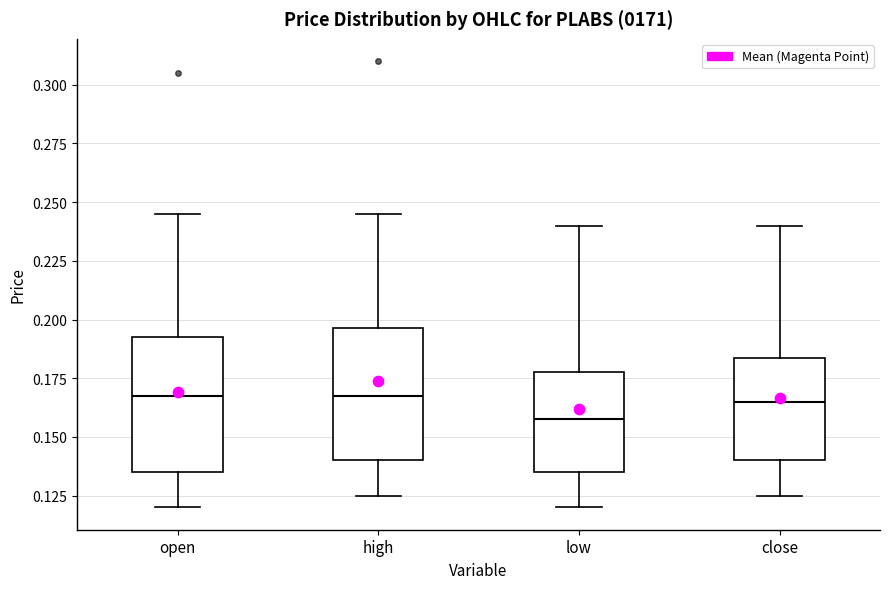

Reading left to right, transcribe this box plot: for each box, give where its median line is, the range the box spans, and where its two whiskers end, as read against the y-axis. The values are not printed on the chart, so give them approximately, as read against the axis.

open: median 0.170, box 0.135 to 0.195, whiskers 0.120 to 0.245
high: median 0.170, box 0.140 to 0.195, whiskers 0.125 to 0.245
low: median 0.160, box 0.135 to 0.180, whiskers 0.120 to 0.240
close: median 0.165, box 0.140 to 0.185, whiskers 0.125 to 0.240